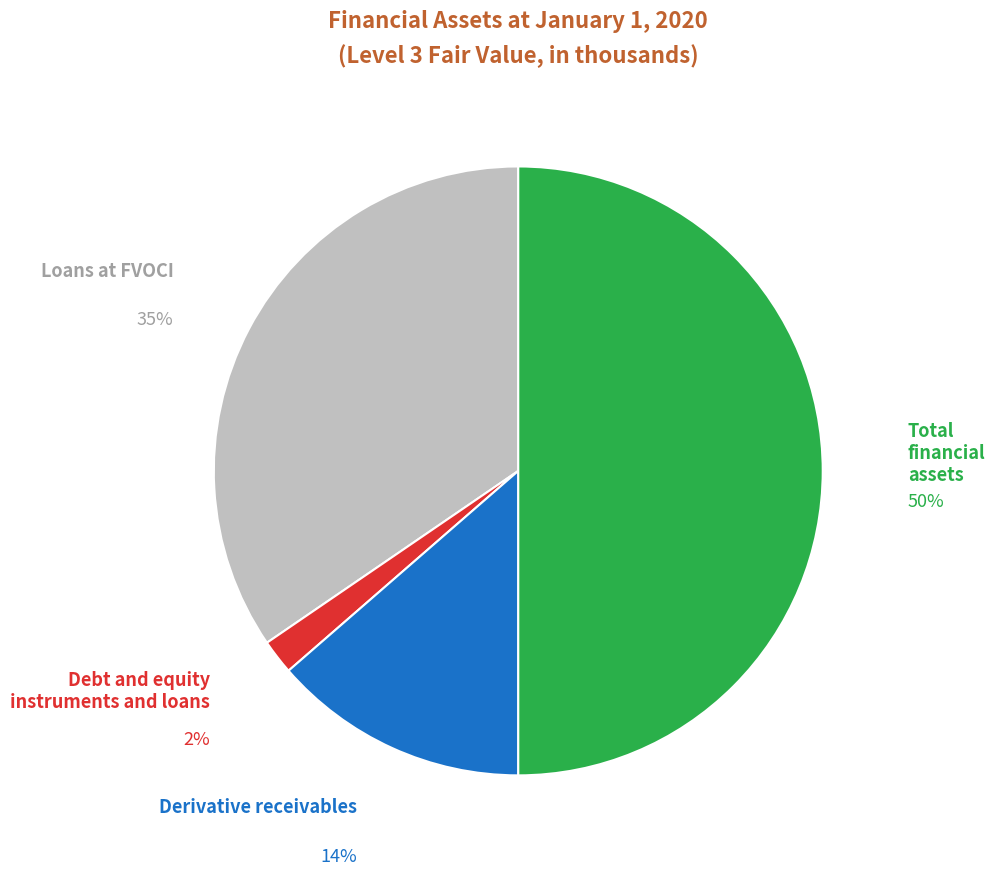

Which slice is the smallest?

Debt and equity instruments and loans